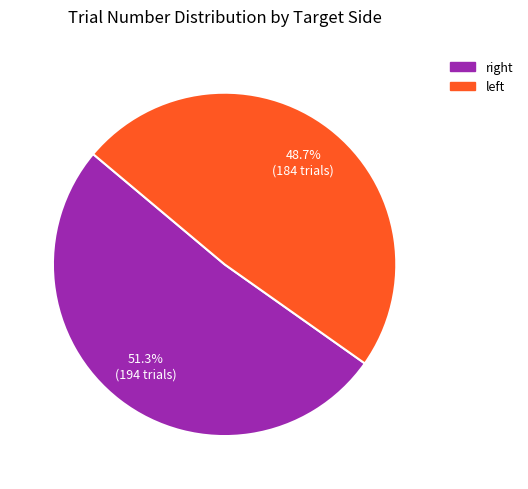

Is there a majority slice in this chart?

Yes